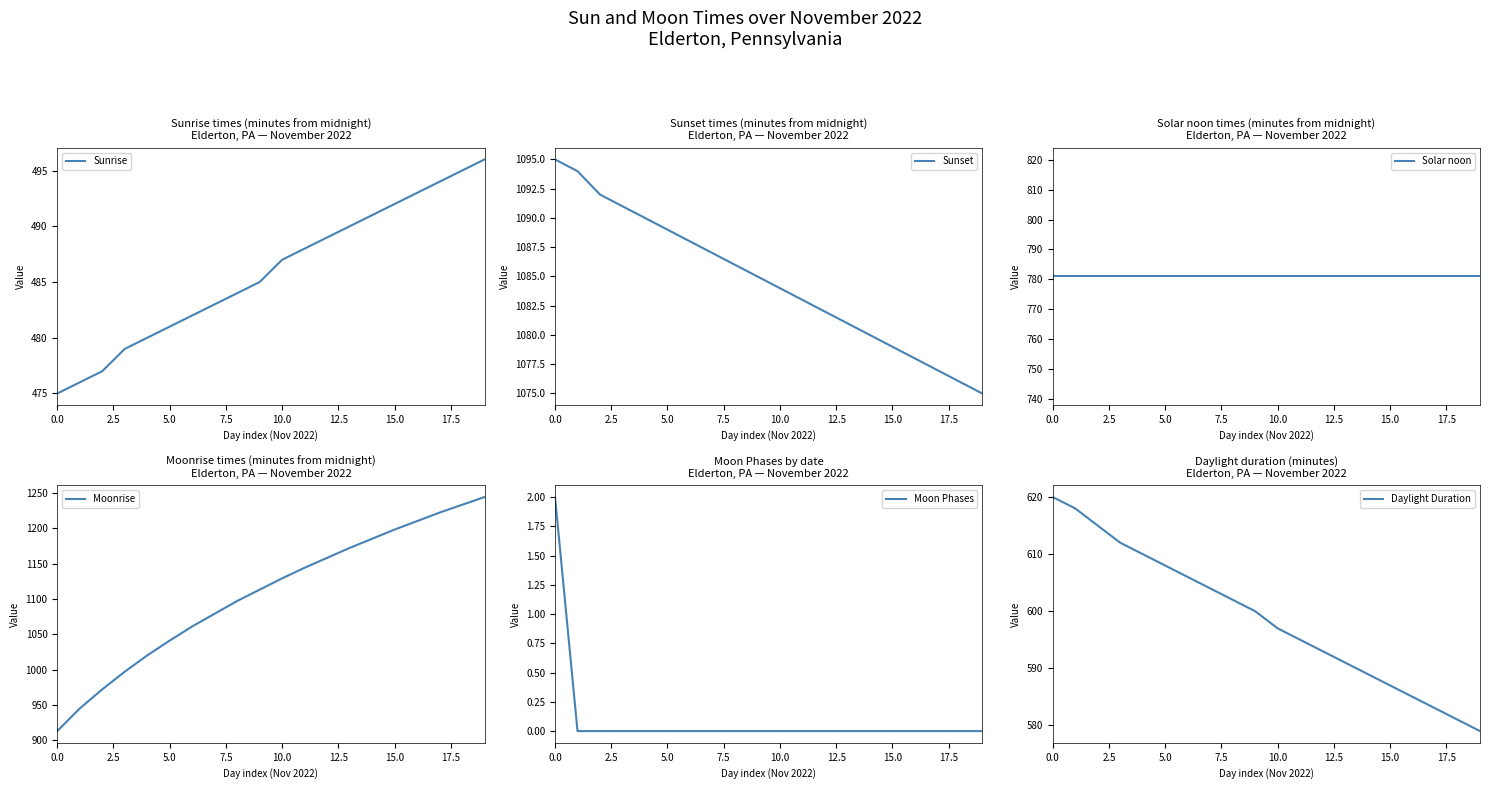

Reading left to right, extract all data points from this chart.

Sunrise: 475	476	477	479	480	481	482	483	484	485	487	488	489	490	491	492	493	494	495	496
Sunset: 1095	1094	1092	1091	1090	1089	1088	1087	1086	1085	1084	1083	1082	1081	1080	1079	1078	1077	1076	1075
Solar noon: 781	781	781	781	781	781	781	781	781	781	781	781	781	781	781	781	781	781	781	781
Moonrise: 913	945	972	997	1020	1041	1061	1079	1097	1113	1129	1144	1158	1172	1185	1198	1210	1222	1233	1244
Moon Phases: 2	0	0	0	0	0	0	0	0	0	0	0	0	0	0	0	0	0	0	0
Daylight Duration: 620	618	615	612	610	608	606	604	602	600	597	595	593	591	589	587	585	583	581	579